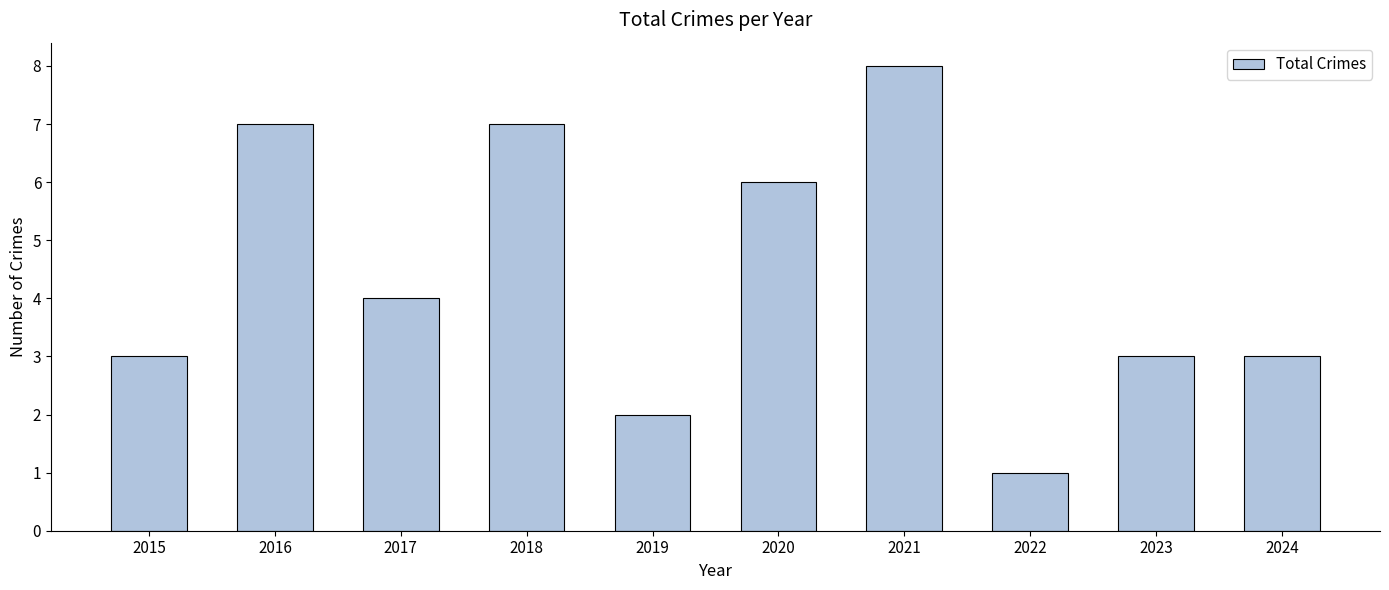

Approximately how many times larger is the value at 2016 compared to 2023?

2.3